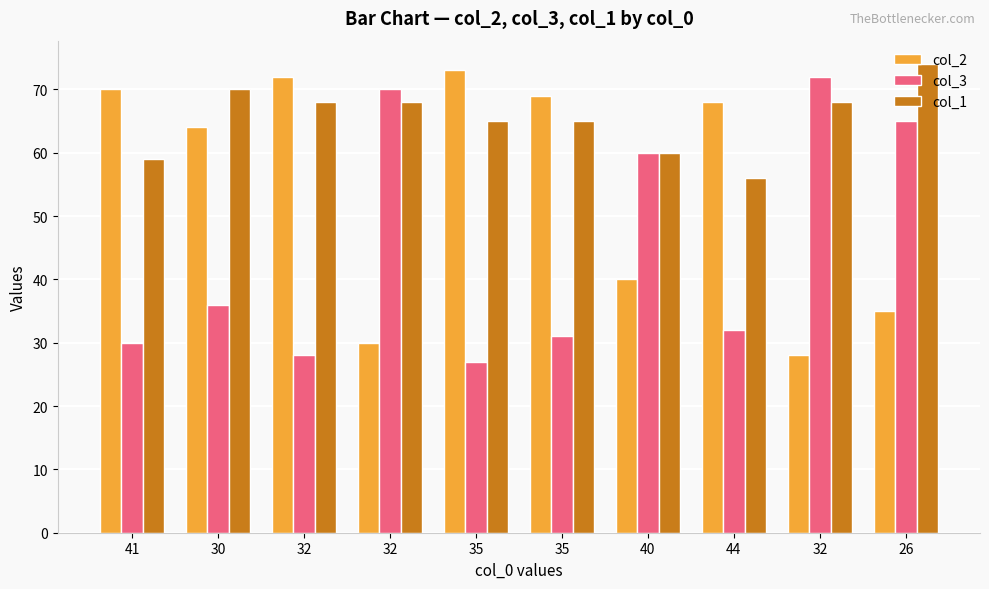

What are all the series names shown in the legend?

col_2, col_3, col_1